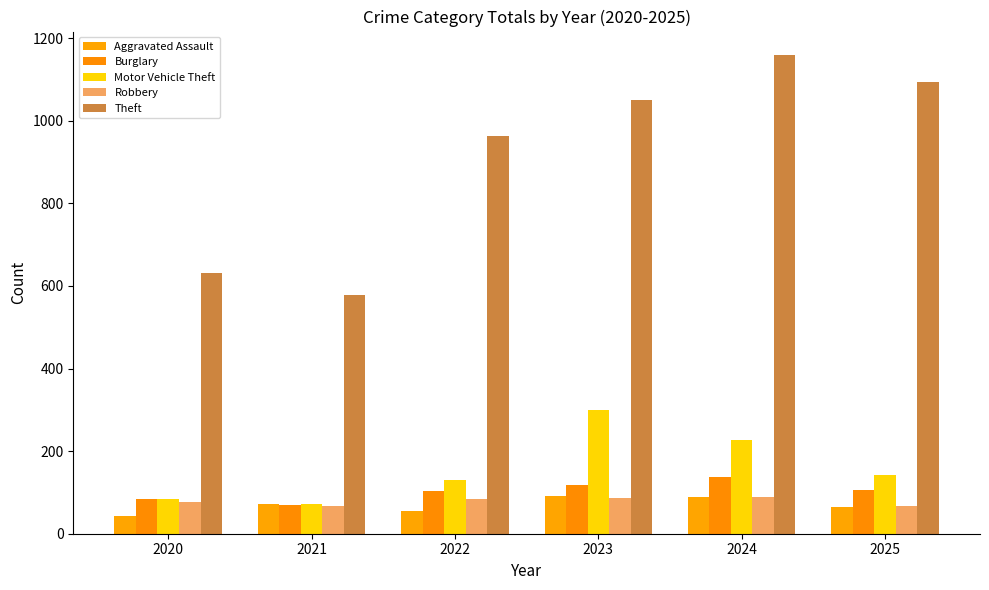

What is the difference between the second highest and second lowest values in the Burglary series?

35